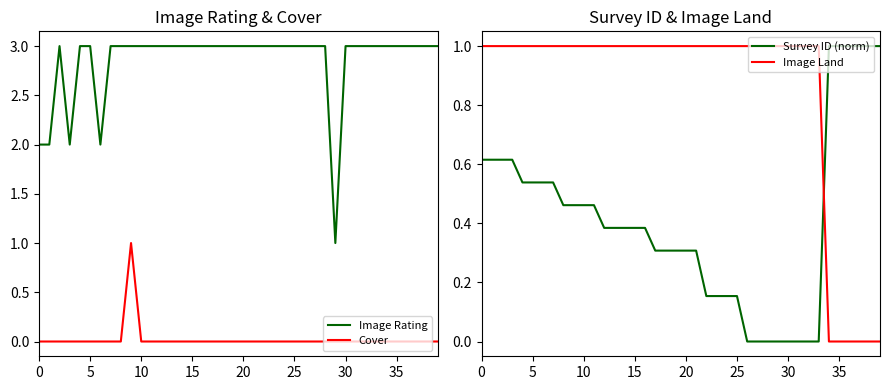

True or false: Image Land has more than 0 interior local peaks.

False